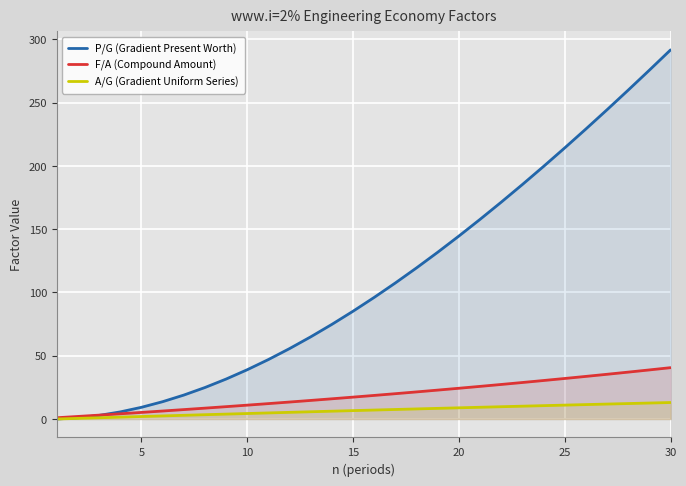

List the series in order of their peak value, lowest first.

A/G (Gradient Uniform Series), F/A (Compound Amount), P/G (Gradient Present Worth)